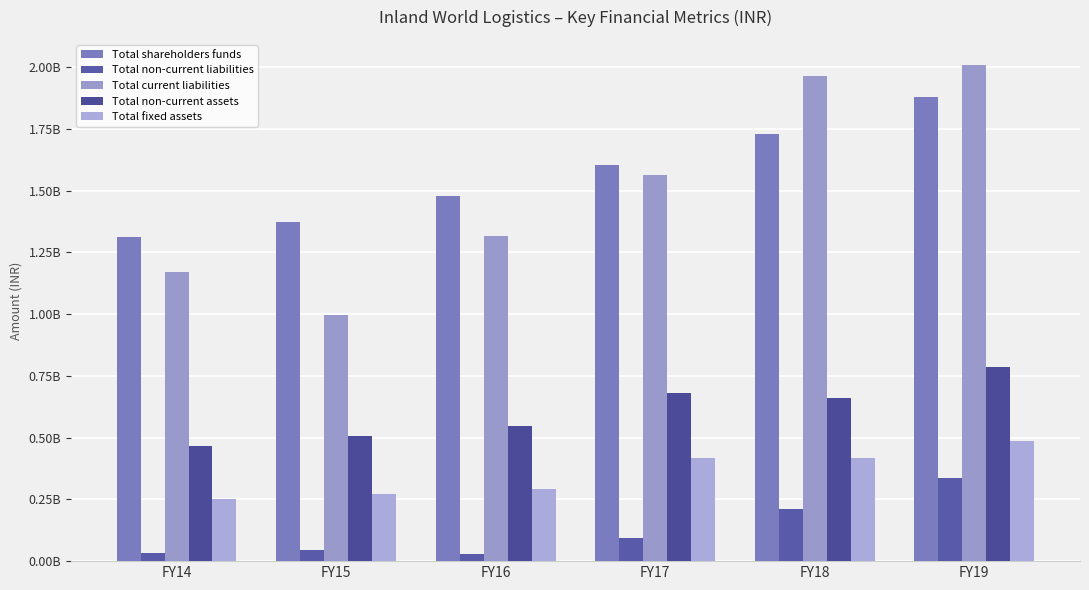

Does the chart contain any negative values?

No